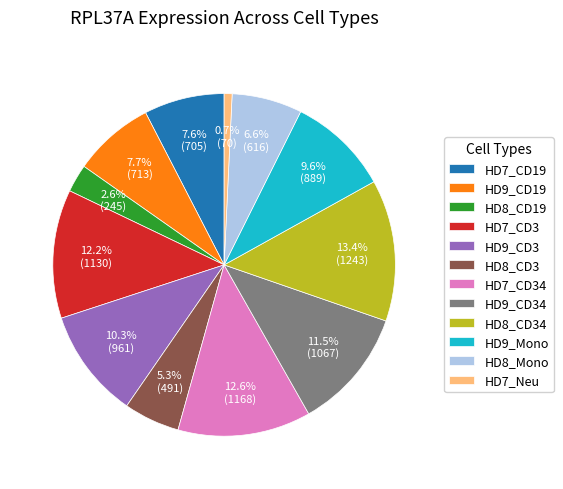

Approximately how many times larger is the value at HD8_CD3 compared to HD9_CD3?

0.5